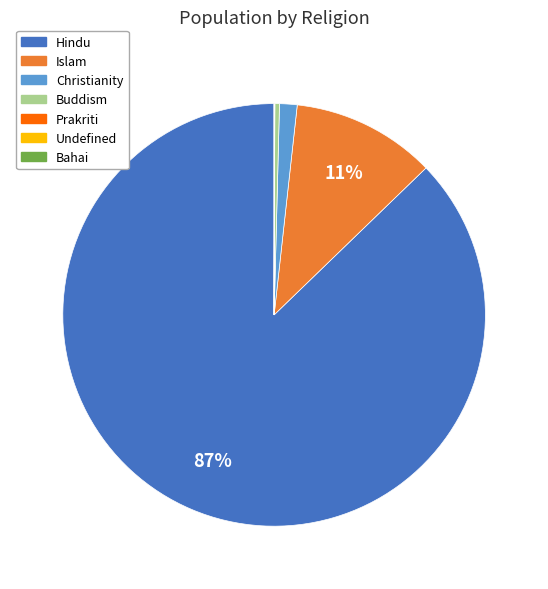

Does any single category account for the majority?

Yes